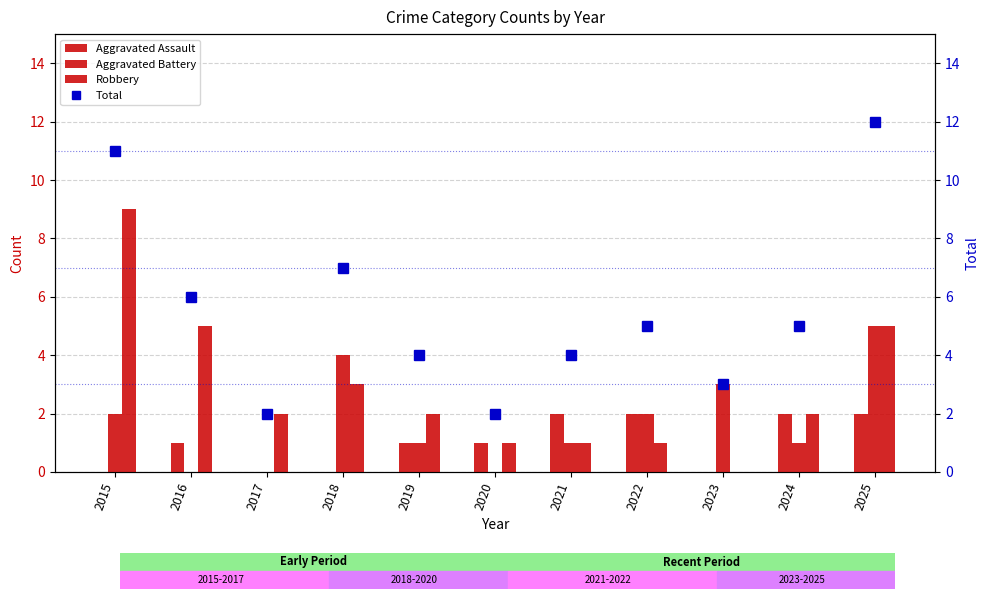

Which has a higher value, 2018 or 2019?

2019